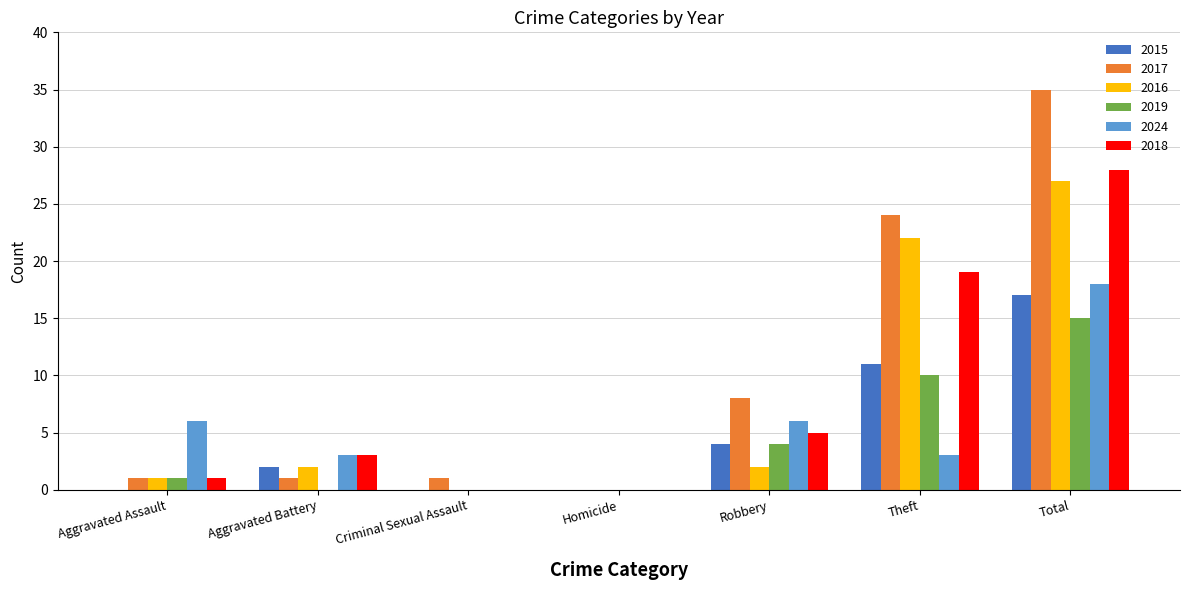

What is the maximum value shown in the chart?

35